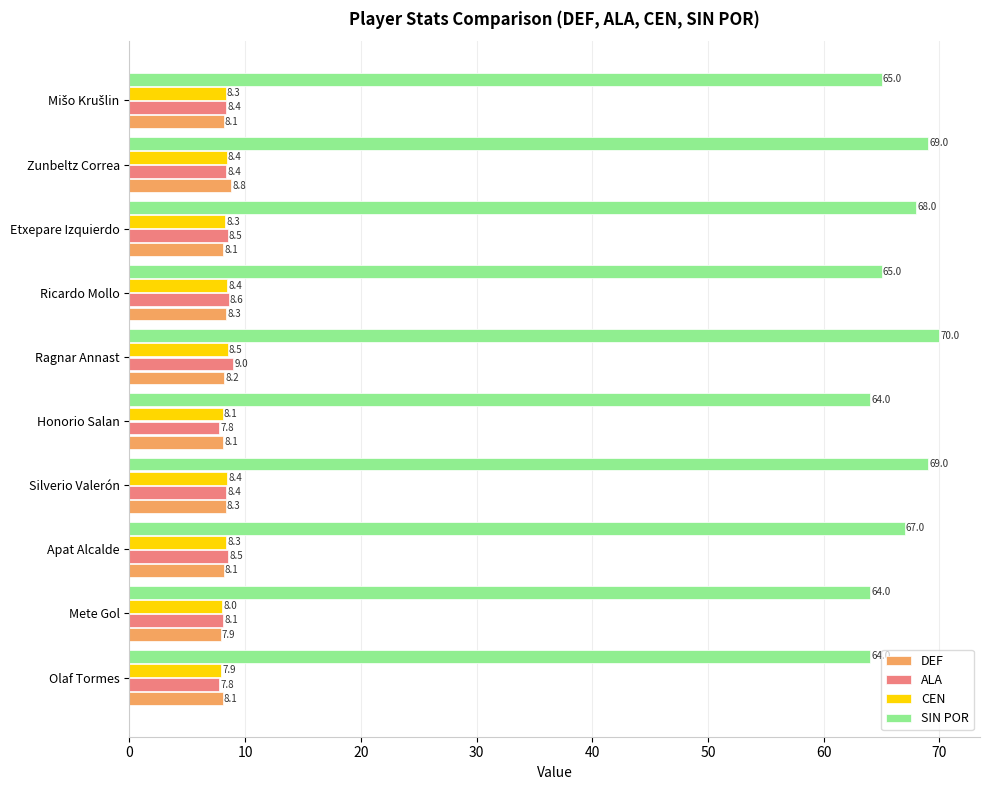

Which category has the highest value in the SIN POR series?

Ragnar Annast